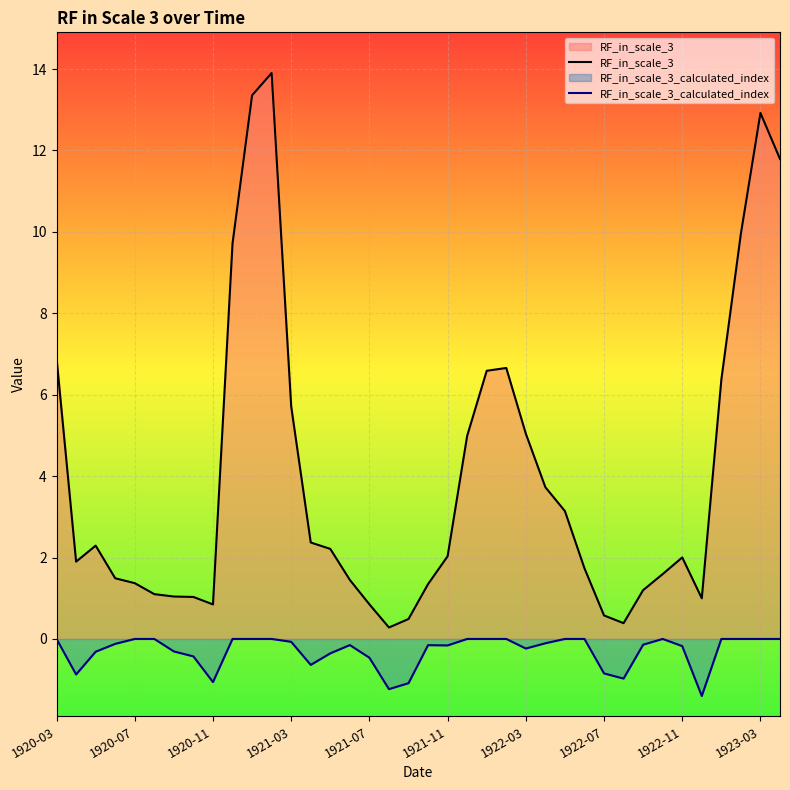

What is the difference between the maximum and second lowest values in the RF_in_scale_3_calculated_index series?

1.2